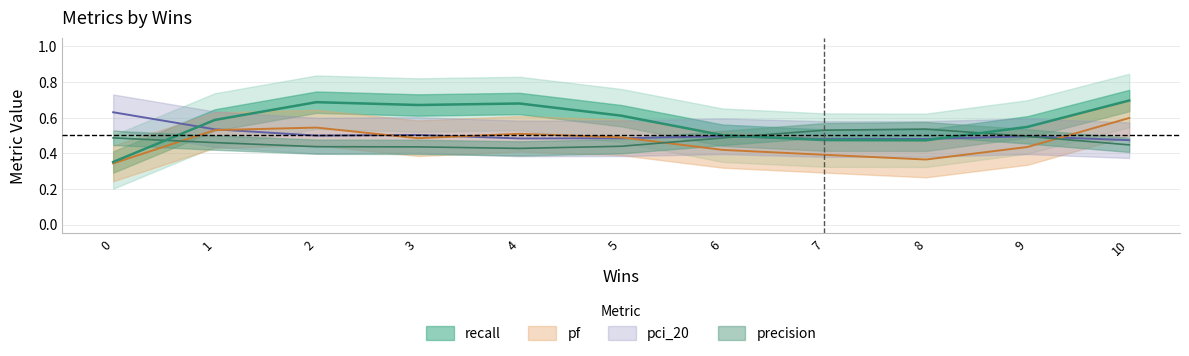

Is it true that precision equals 0.8 at 3?

False